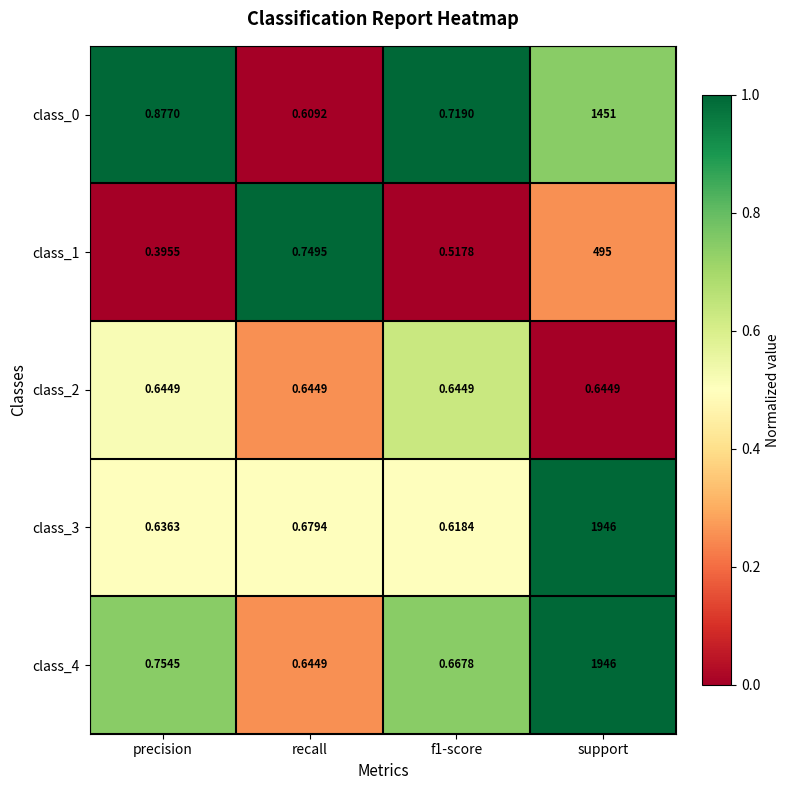

At which category is the sum across all series the highest?

support